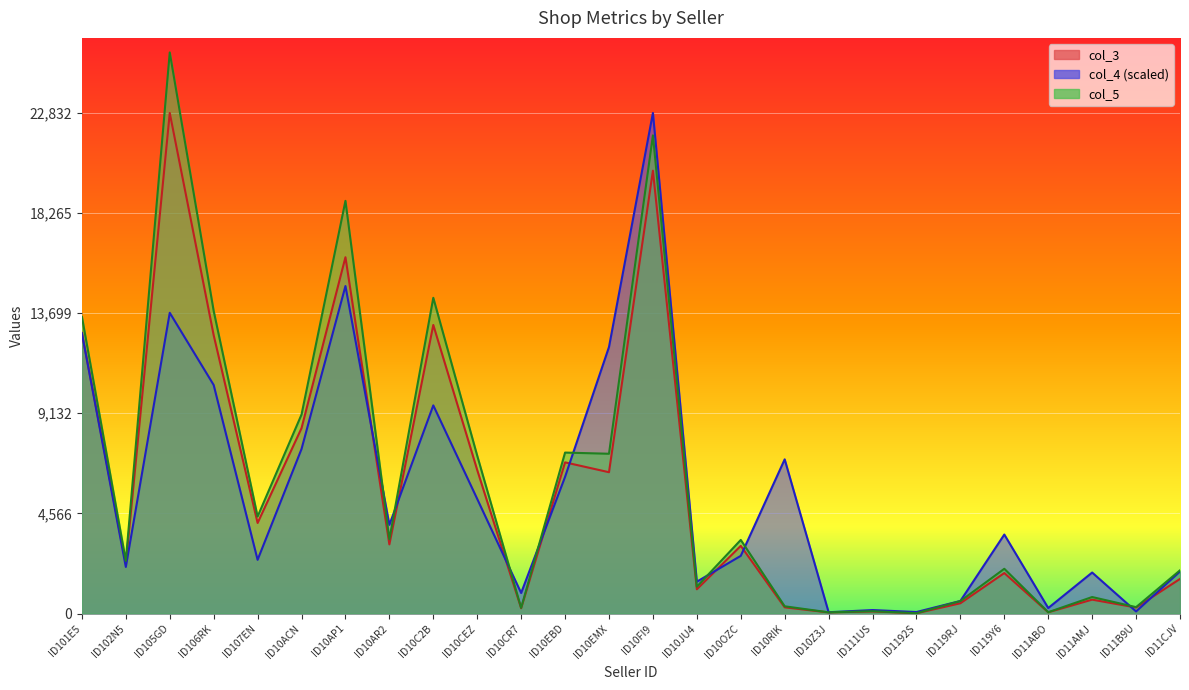

At which label does col_3 reach its minimum?

ID1192S